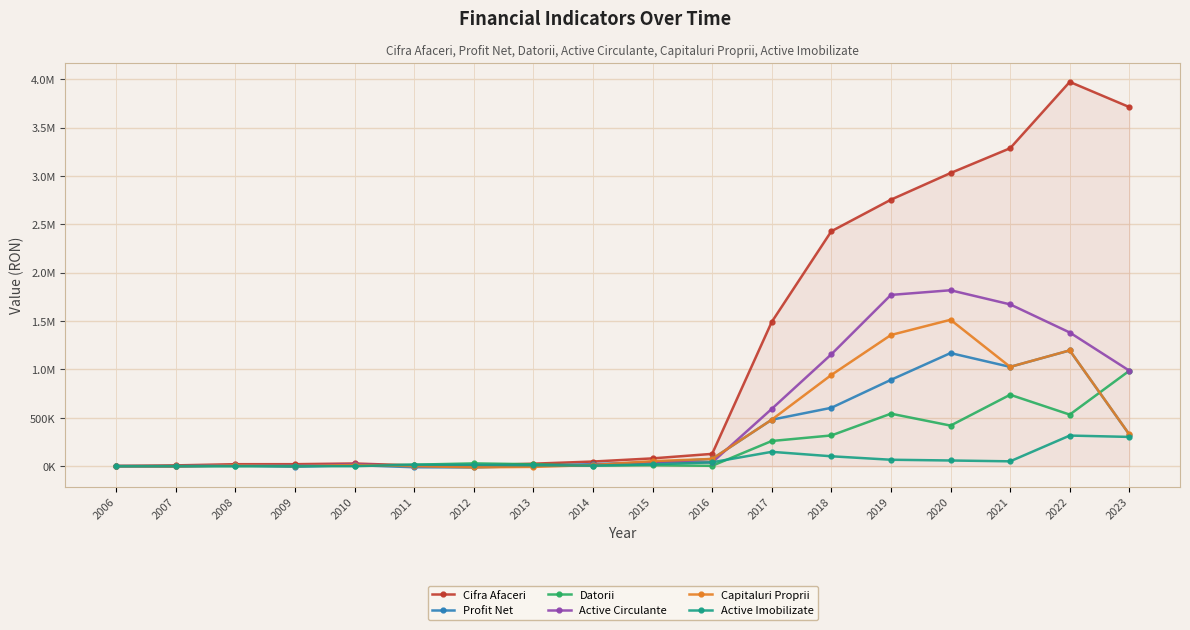

Reading right to left, extract all data points from this chart.

Cifra Afaceri: 2023=3712550	2022=3972847	2021=3287088	2020=3030539	2019=2755218	2018=2428923	2017=1491471	2016=127283	2015=80689	2014=48050	2013=25840	2012=7700	2011=7950	2010=27800	2009=20740	2008=20570	2007=8350	2006=1900
Profit Net: 2023=327520	2022=1196673	2021=1026375	2020=1169398	2019=892560	2018=603620	2017=480349	2016=74489	2015=40027	2014=20863	2013=2665	2012=-12833	2011=-11034	2010=10787	2009=-5525	2008=8040	2007=-1830	2006=725
Datorii: 2023=986548	2022=533239	2021=738493	2020=419577	2019=542907	2018=317771	2017=260355	2016=3799	2015=9892	2014=6498	2013=20042	2012=28728	2011=15491	2010=6041	2009=3321	2008=1392	2007=1117	2006=138
Active Circulante: 2023=987274	2022=1381930	2021=1672724	2020=1818813	2019=1770633	2018=1156485	2017=592259	2016=38373	2015=43224	2014=12099	2013=2989	2012=2622	2011=1448	2010=18337	2009=4931	2008=8527	2007=212	2006=1063
Capitaluri Proprii: 2023=328491	2022=1197230	2021=1026764	2020=1513652	2019=1356221	2018=943010	2017=480549	2016=74729	2015=51898	2014=11871	2013=-7437	2012=-11977	2011=856	2010=12296	2009=1610	2008=7135	2007=-905	2006=925
Active Imobilizate: 2023=302566	2022=316520	2021=50224	2020=58814	2019=66525	2018=102363	2017=148318	2016=40155	2015=18566	2014=6270	2013=9616	2012=14129	2011=14899	2010=0	2009=0	2008=0	2007=0	2006=0